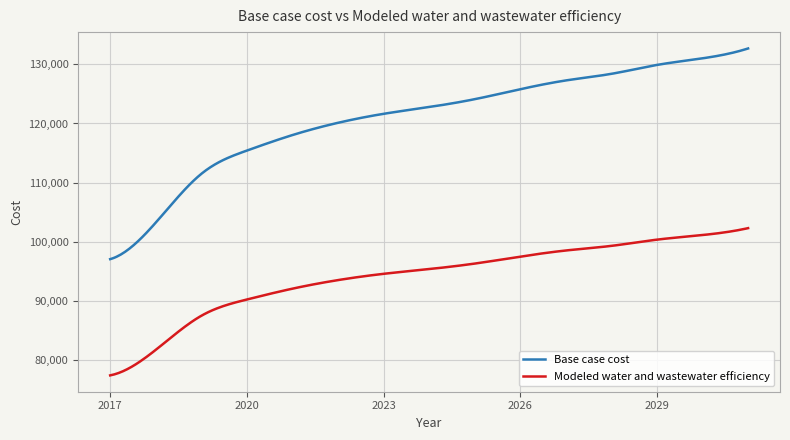

List the series in order of their peak value, lowest first.

Modeled water and wastewater efficiency, Base case cost